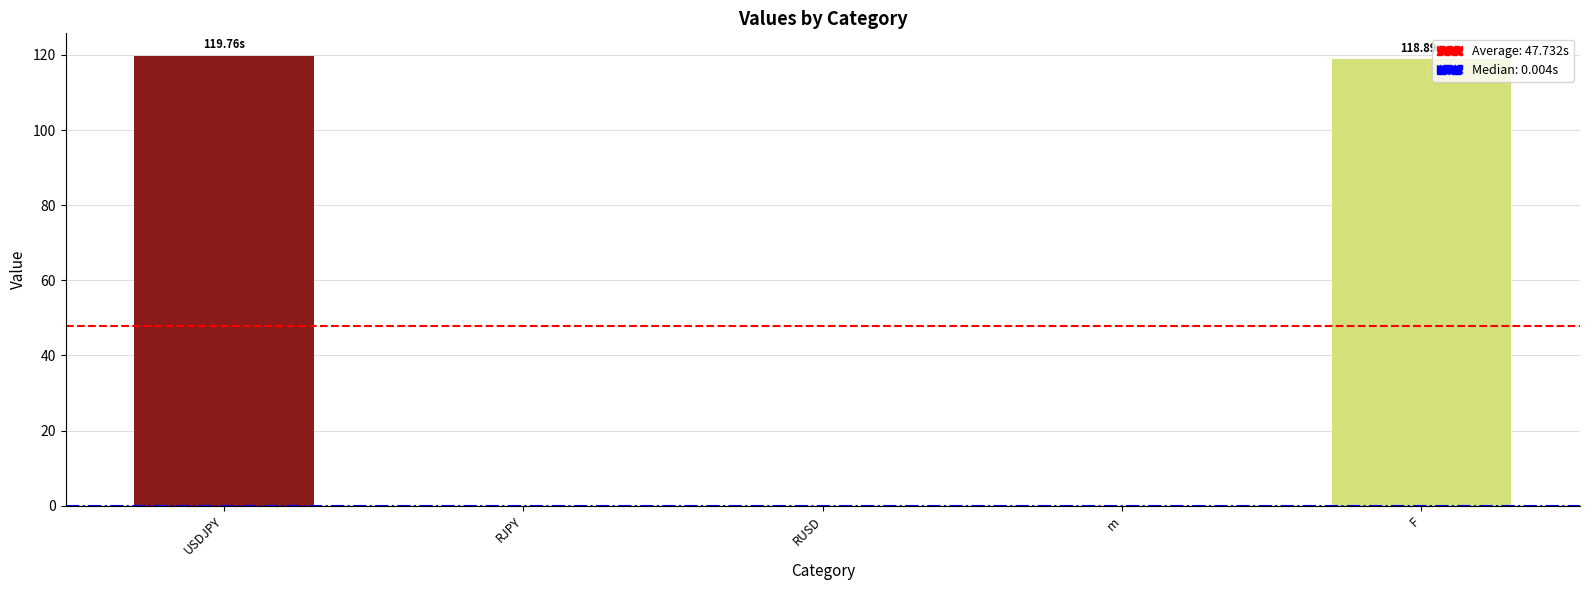

Between USDJPY and RJPY, which is larger?

USDJPY